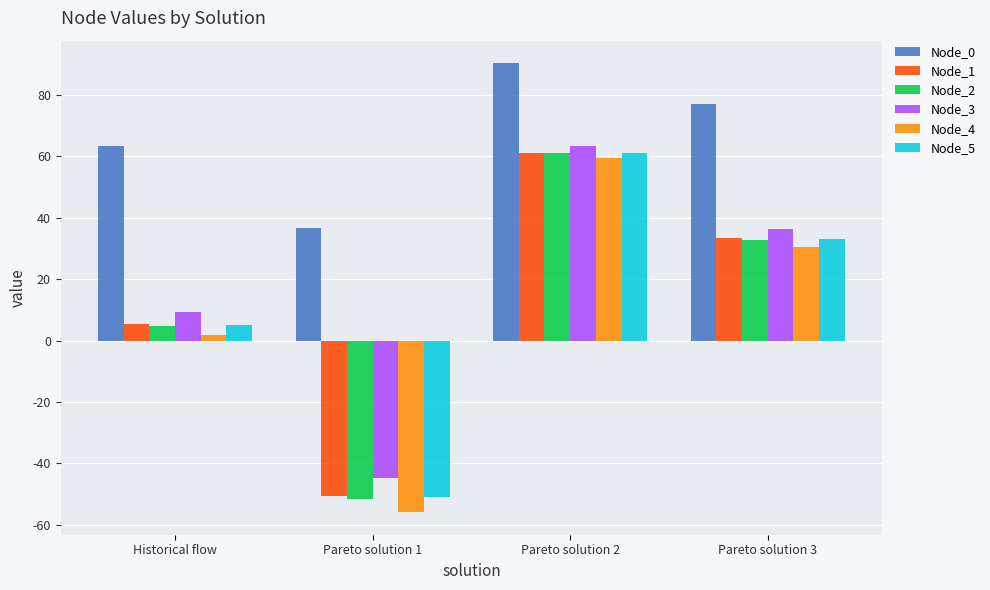

How many values in the Node_3 series exceed 36?

2